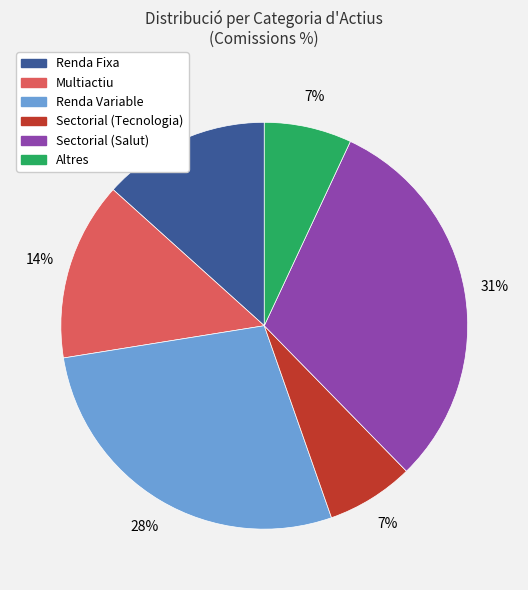

To the nearest percent, what is the difference between the largest and smallest slice percentages?

24%